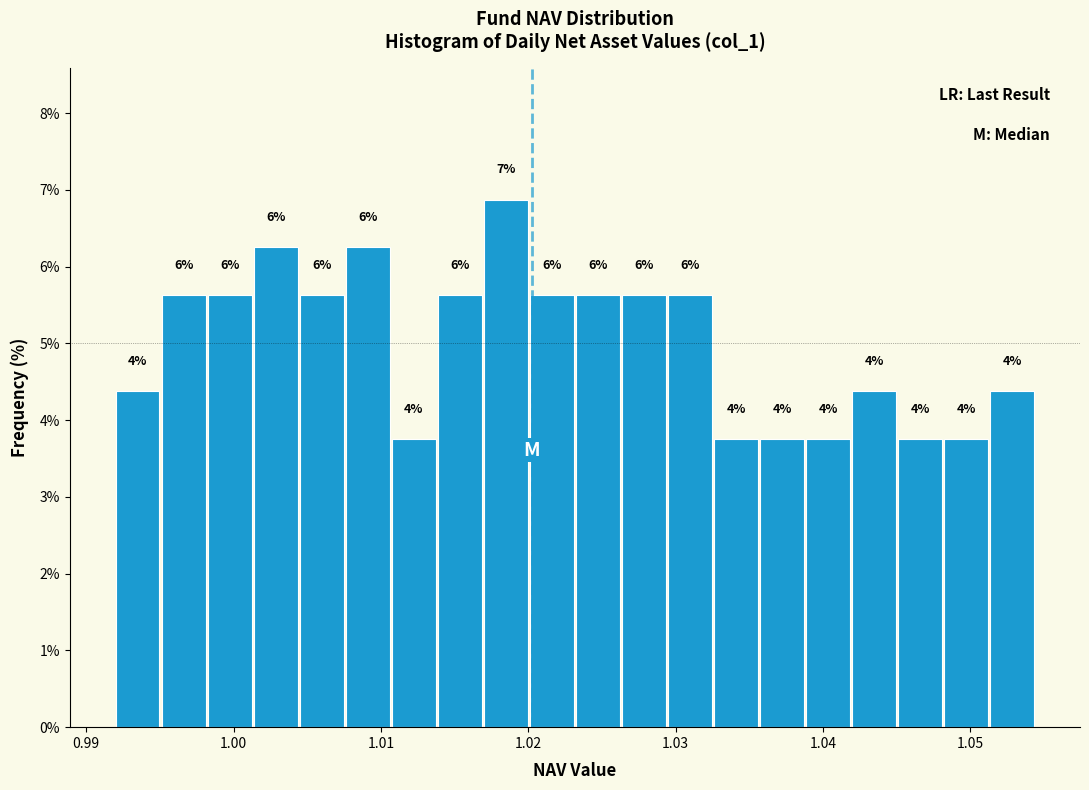

Around what value on the x-axis is the tallest bar? Give the approximate position of its centre, as read against the axis.

1.018